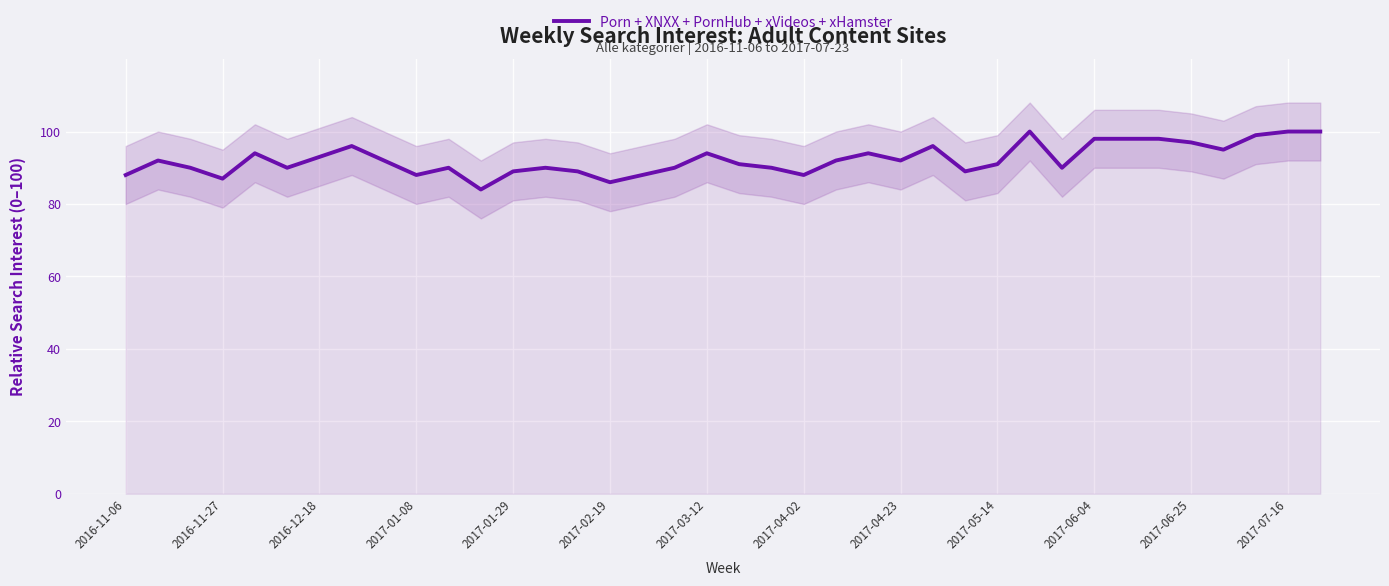

How many data points are above 92?

15